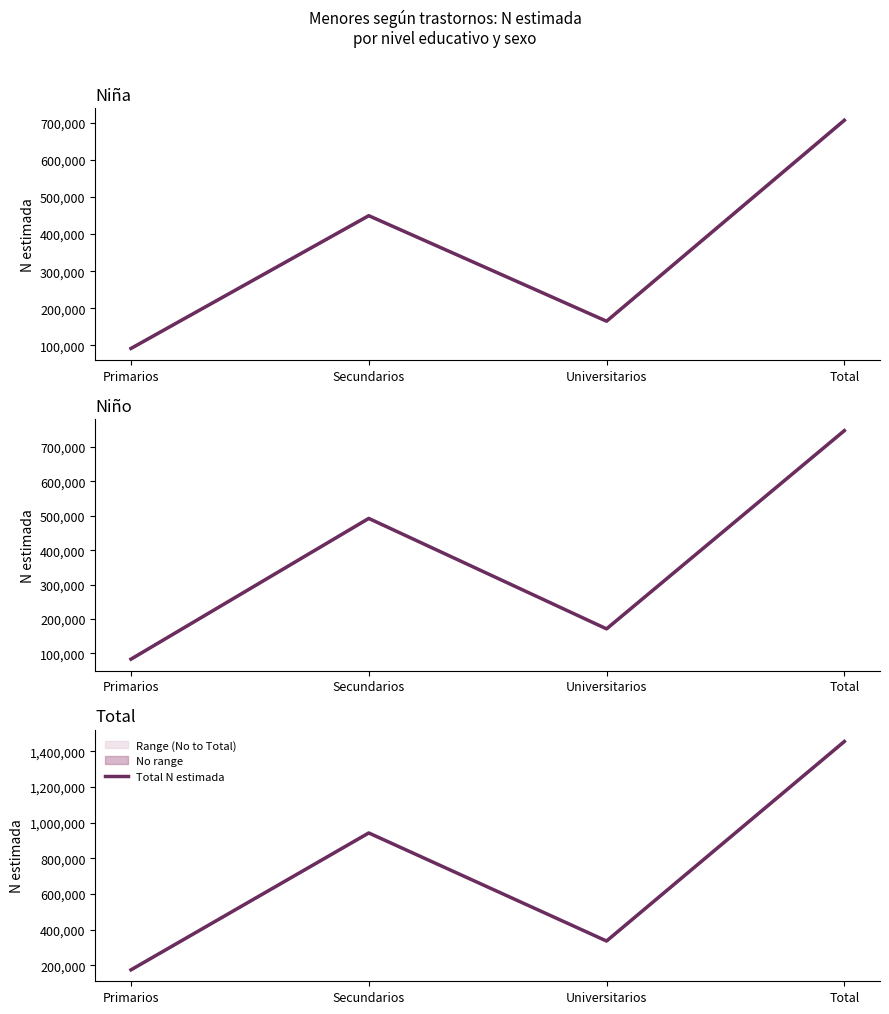

How many data points are above 942103?

1